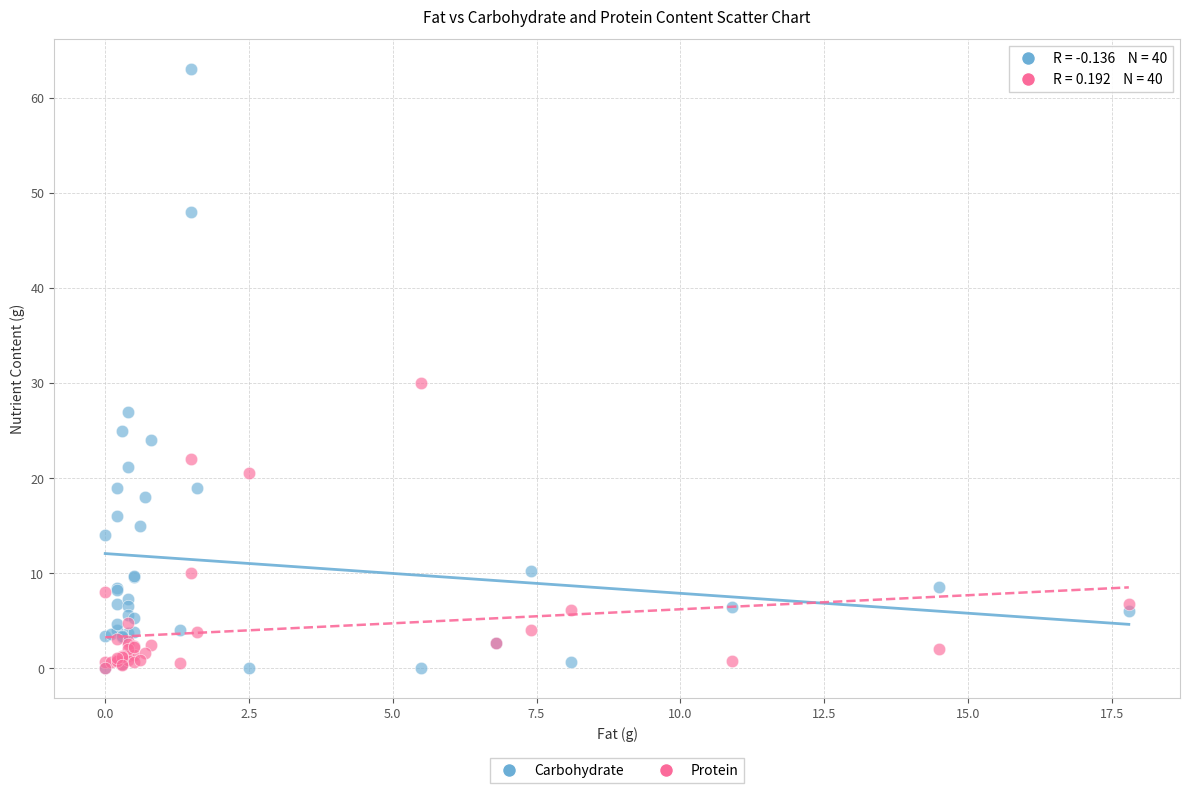

Across all series, what Y value is closest to 31?

30.0